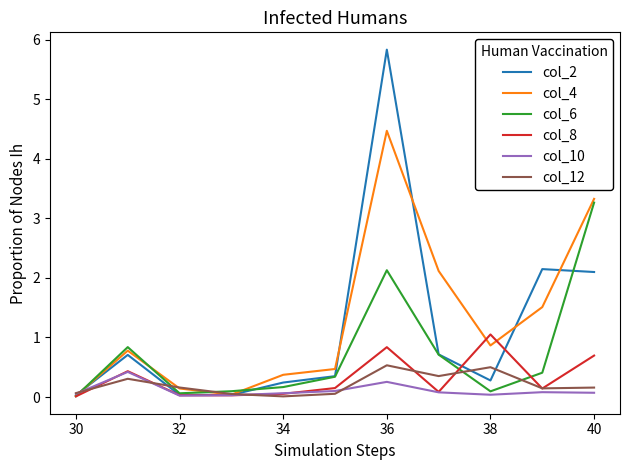

How many interior local peaks does the col_4 series have?

2